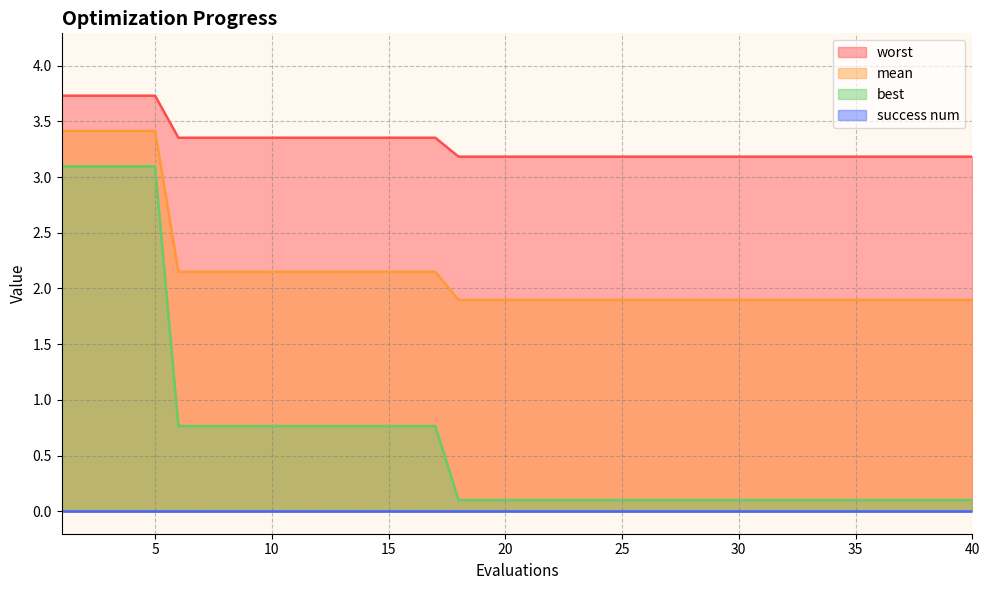

How many data points does each series have?

40